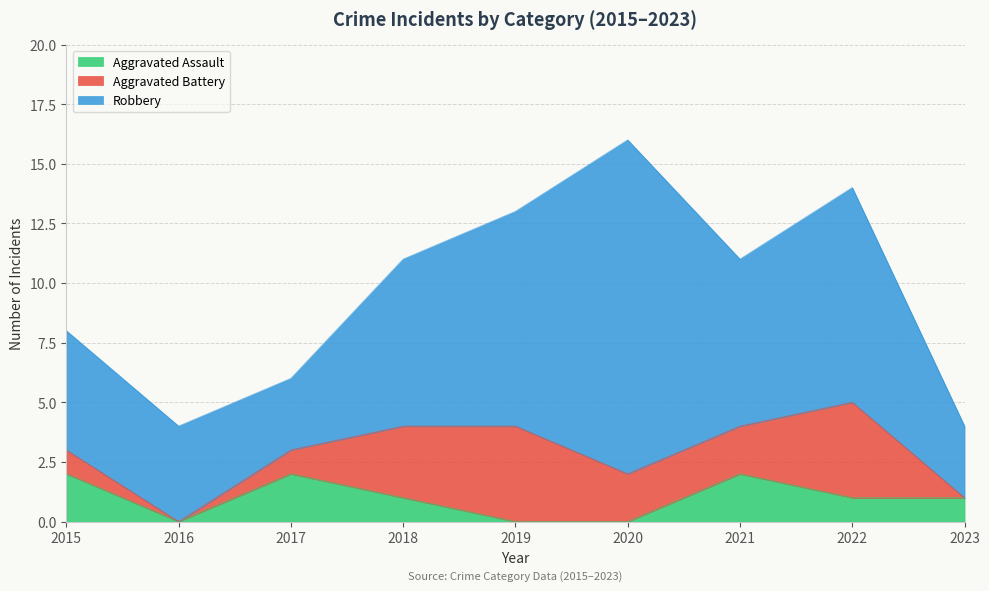

Reading right to left, what are all the values shown in this chart?

Aggravated Assault: 2023=1	2022=1	2021=2	2020=0	2019=0	2018=1	2017=2	2016=0	2015=2
Aggravated Battery: 2023=0	2022=4	2021=2	2020=2	2019=4	2018=3	2017=1	2016=0	2015=1
Robbery: 2023=3	2022=9	2021=7	2020=14	2019=9	2018=7	2017=3	2016=4	2015=5